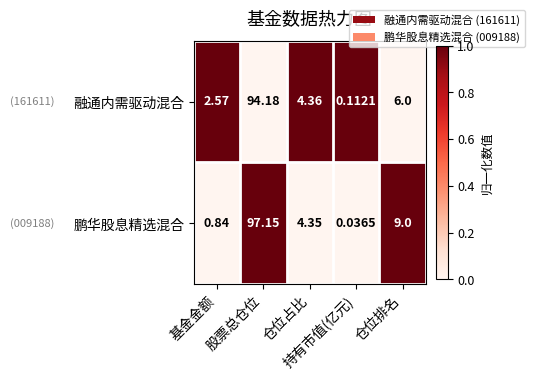

Which series has the widest spread of values?

鹏华股息精选混合